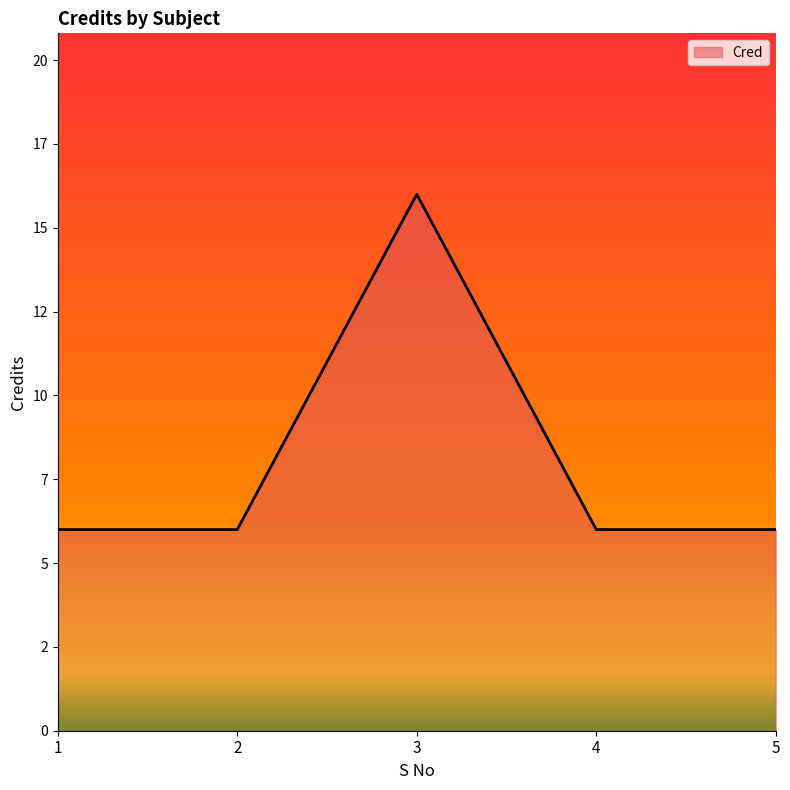

True or false: there are more than 0 points higher than both neighbors.

True